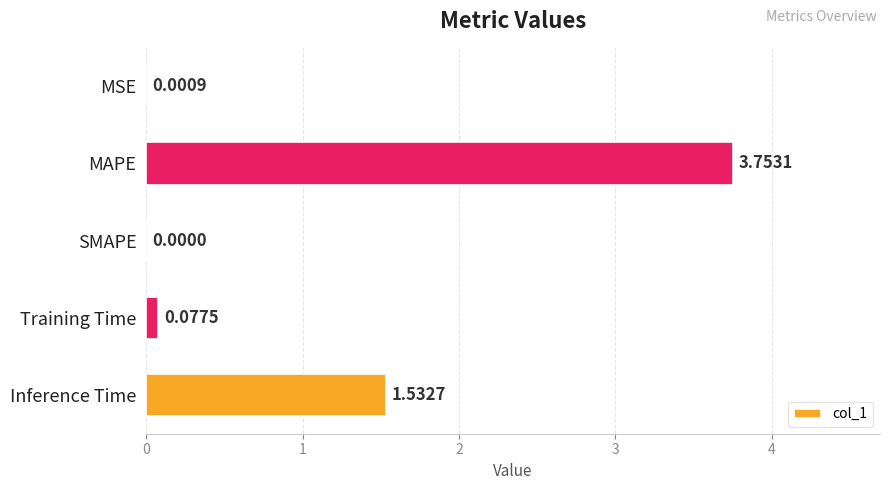

Between SMAPE and MAPE, which is larger?

MAPE